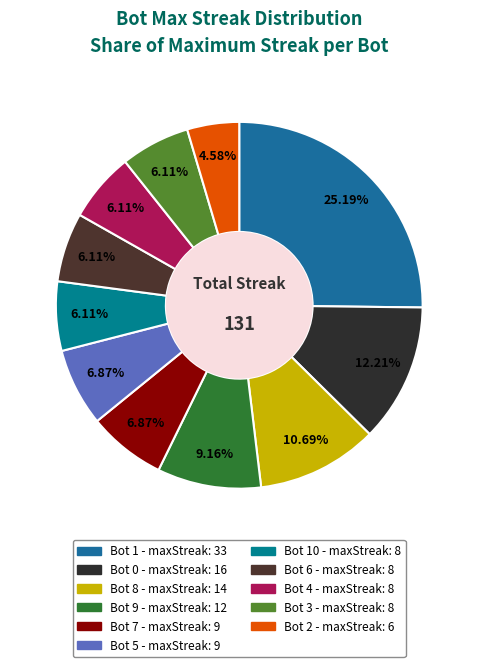

How many segments does this pie chart have?

11